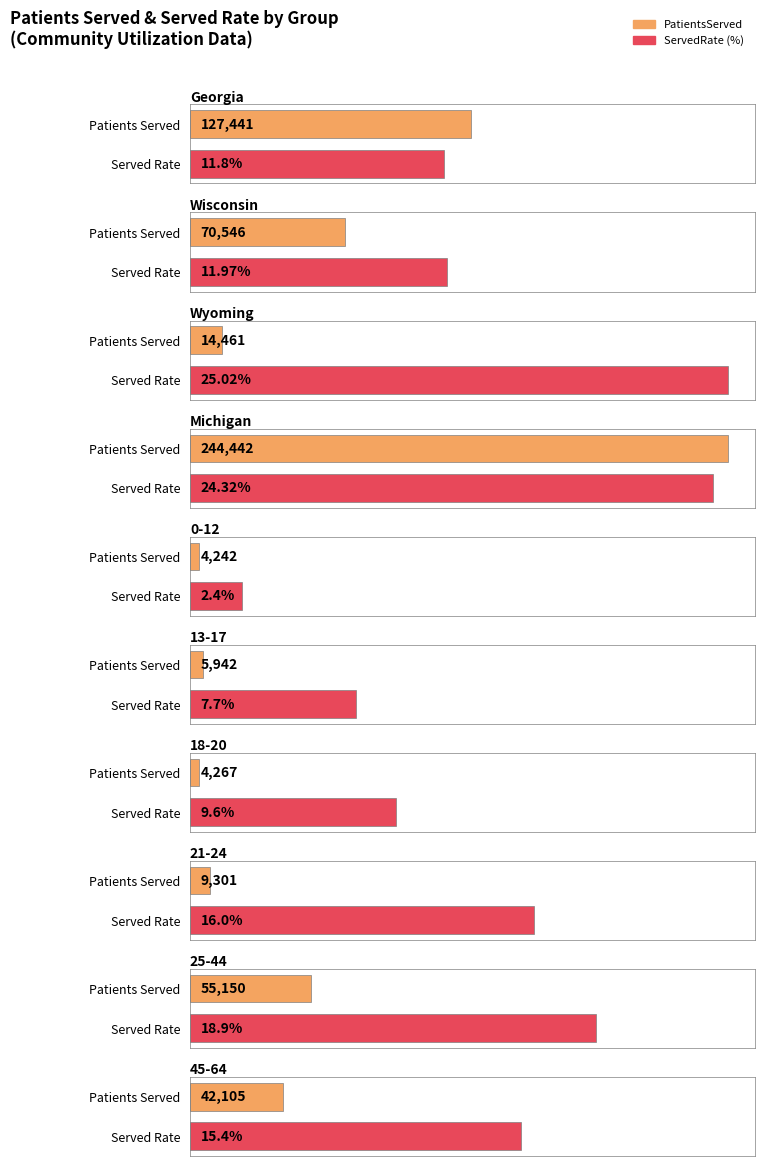

What is the label of the 1st bar from the right?

45-64